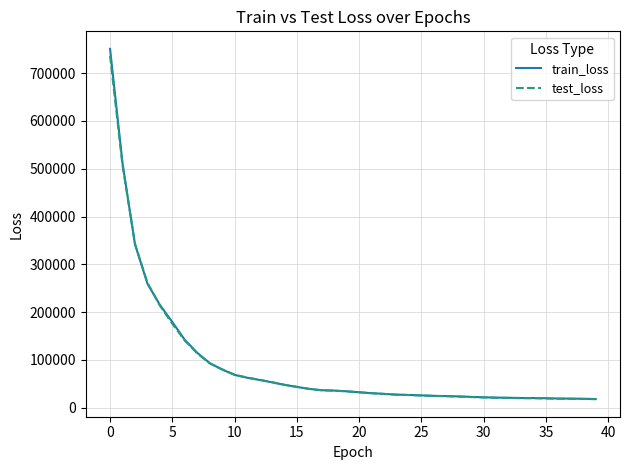

What is the maximum value shown in the chart?

750855.9